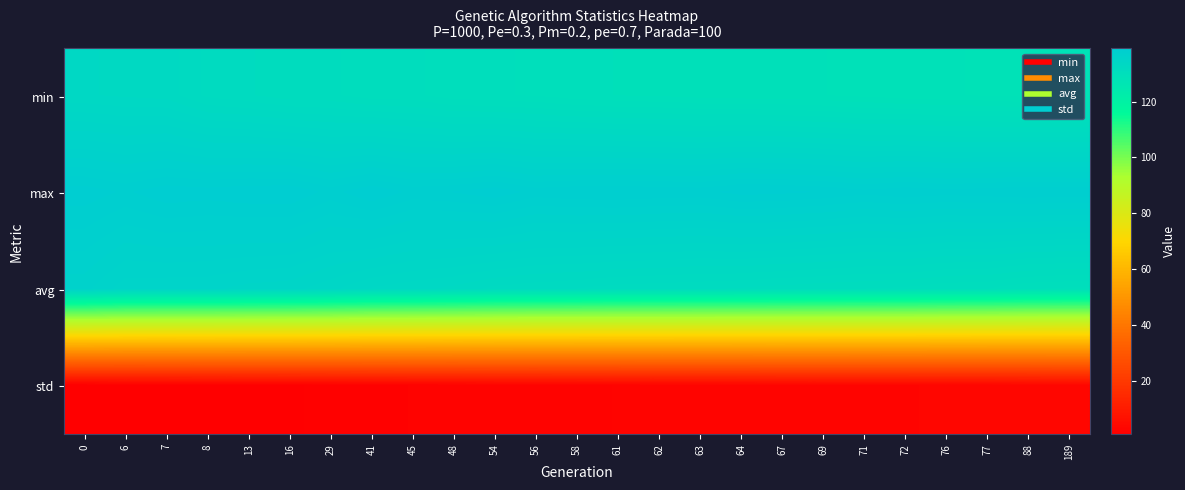

Reading right to left, list all the values displayed in this chart.

min: 189=128.1	88=128.1	77=128.2	76=128.3	72=128.5	71=128.7	69=128.8	67=129.0	64=129.0	63=129.1	62=129.3	61=129.3	58=129.5	56=129.8	54=130.0	48=130.1	45=130.6	41=130.7	29=131.1	16=131.2	13=131.6	8=131.9	7=132.9	6=133.0	0=133.2
max: 189=138.5	88=138.5	77=138.4	76=138.3	72=138.5	71=138.2	69=138.5	67=138.7	64=138.8	63=138.4	62=138.5	61=138.6	58=138.5	56=138.3	54=139.0	48=138.6	45=138.4	41=139.1	29=138.3	16=139.1	13=139.0	8=138.8	7=139.0	6=138.5	0=138.9
avg: 189=129.8	88=129.9	77=130.4	76=130.5	72=130.9	71=131.0	69=131.1	67=131.3	64=131.5	63=131.6	62=131.7	61=131.8	58=132.1	56=132.2	54=132.4	48=133.0	45=133.3	41=133.6	29=134.4	16=135.0	13=135.1	8=135.4	7=135.5	6=135.5	0=136.6
std: 189=3.4	88=3.3	77=3.0	76=3.0	72=2.9	71=2.8	69=2.8	67=2.8	64=2.6	63=2.6	62=2.5	61=2.4	58=2.3	56=2.2	54=2.2	48=1.9	45=1.9	41=1.7	29=1.4	16=1.3	13=1.2	8=1.1	7=1.0	6=1.0	0=0.8